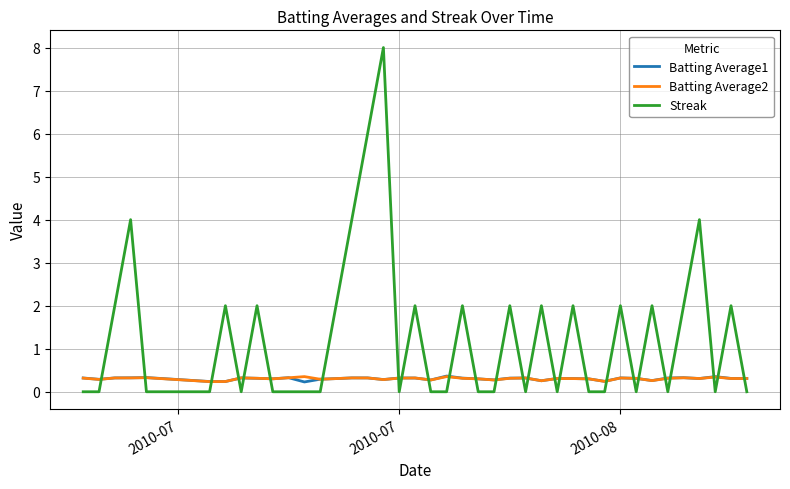

After their last crossing, which series has the higher values: Batting Average1 or Streak?

Batting Average1